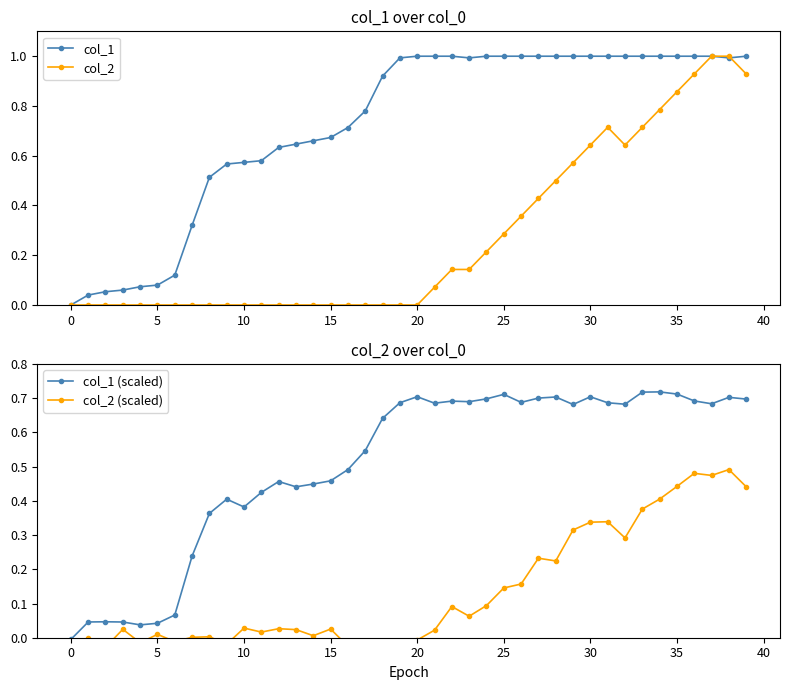

What is the value of the col_1 (scaled) point at the 25th from the left?

0.7